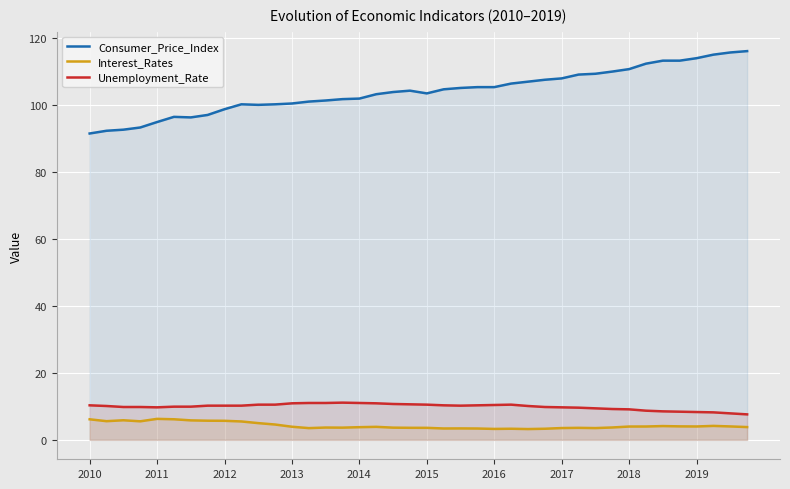

What is the highest value of the Unemployment_Rate series?

11.1